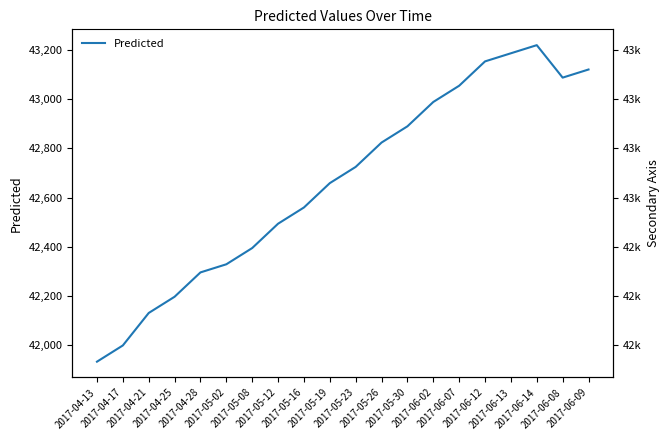

How many interior local peaks (higher than both neighbors) does the data have?

1